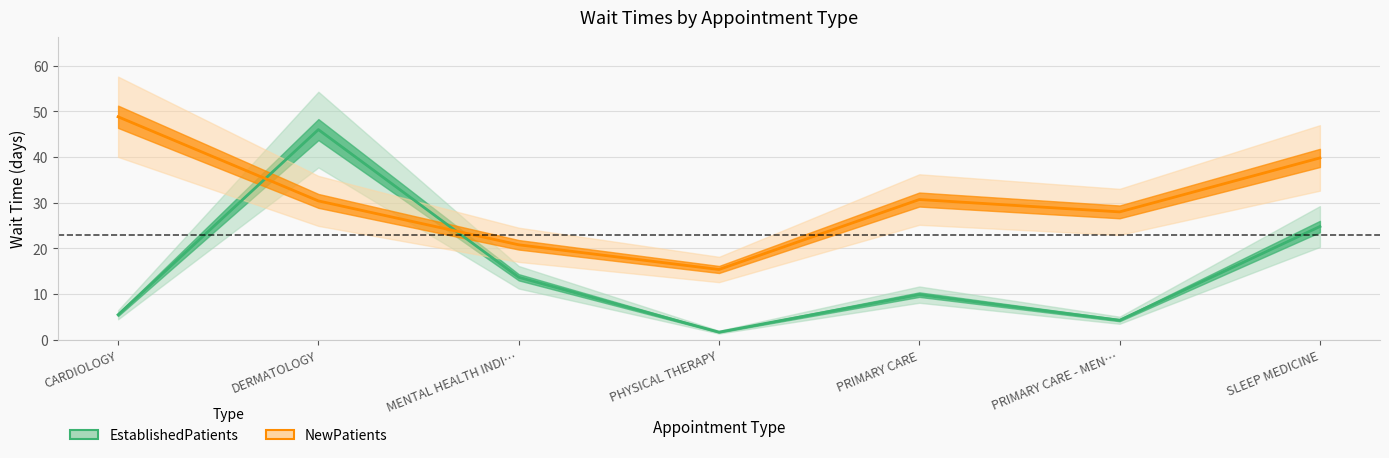

What is the sum of all NewPatients values?

213.9